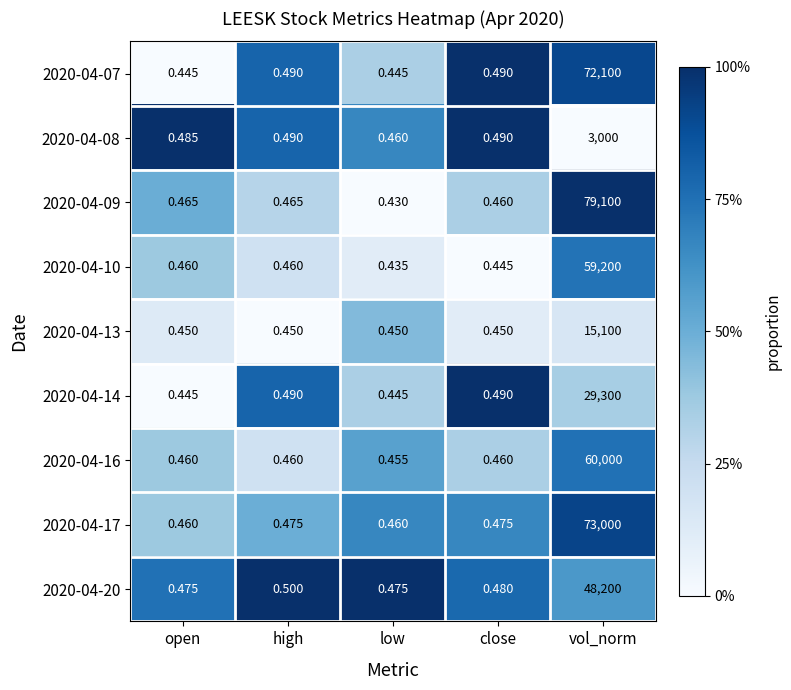

Which category has the lowest value across all series?

low